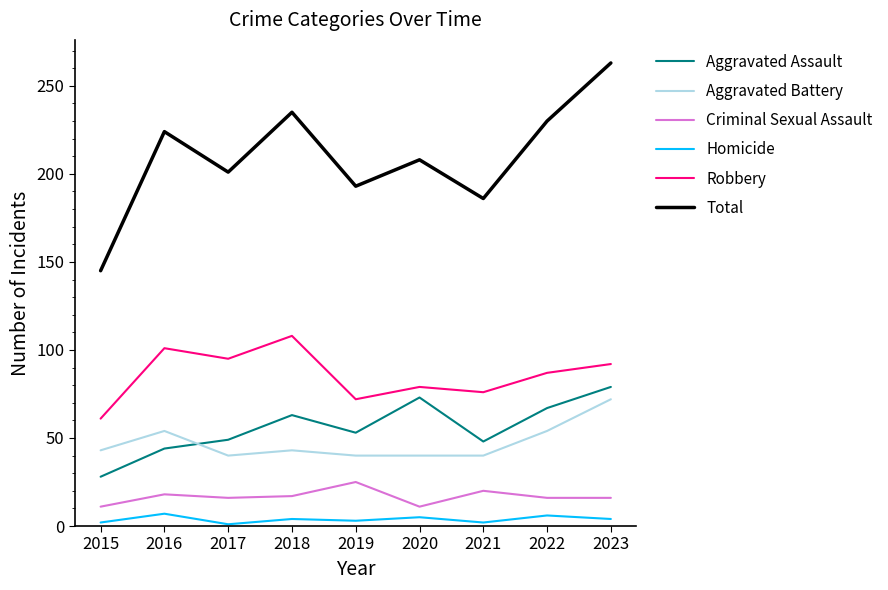

Which series changed the most between 2018 and 2019?

Total